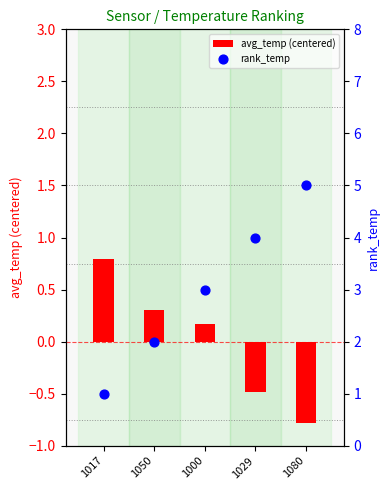

Which series reaches the minimum Y coordinate?

avg_temp (centered)